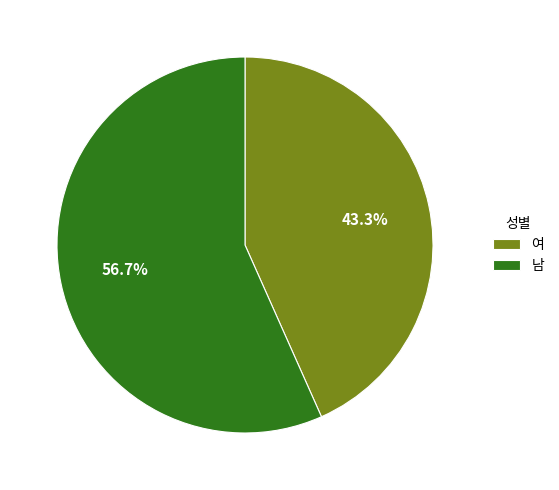

How many slices are in this pie chart?

2